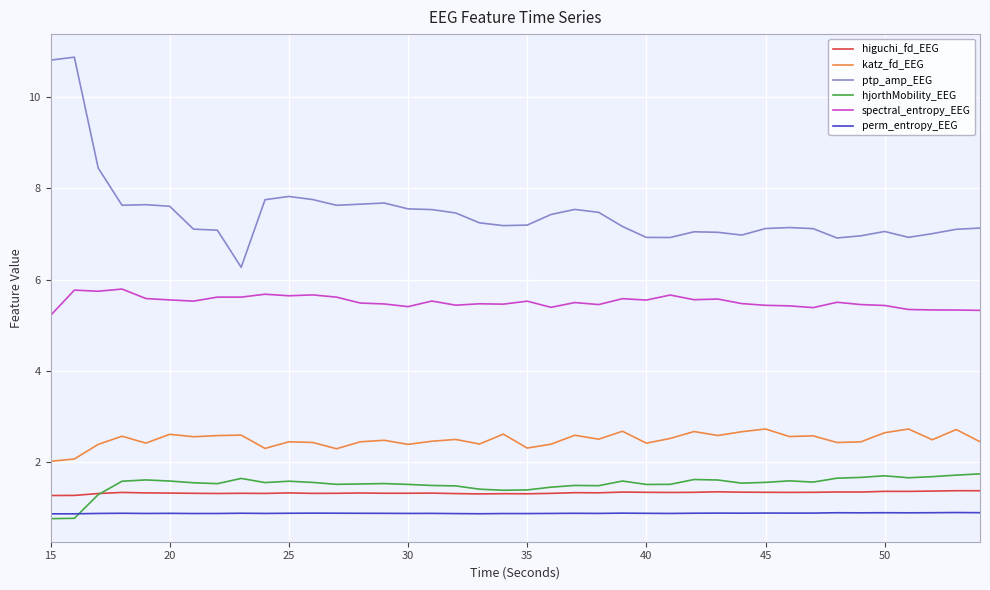

What is the sum of all katz_fd_EEG values?

99.8